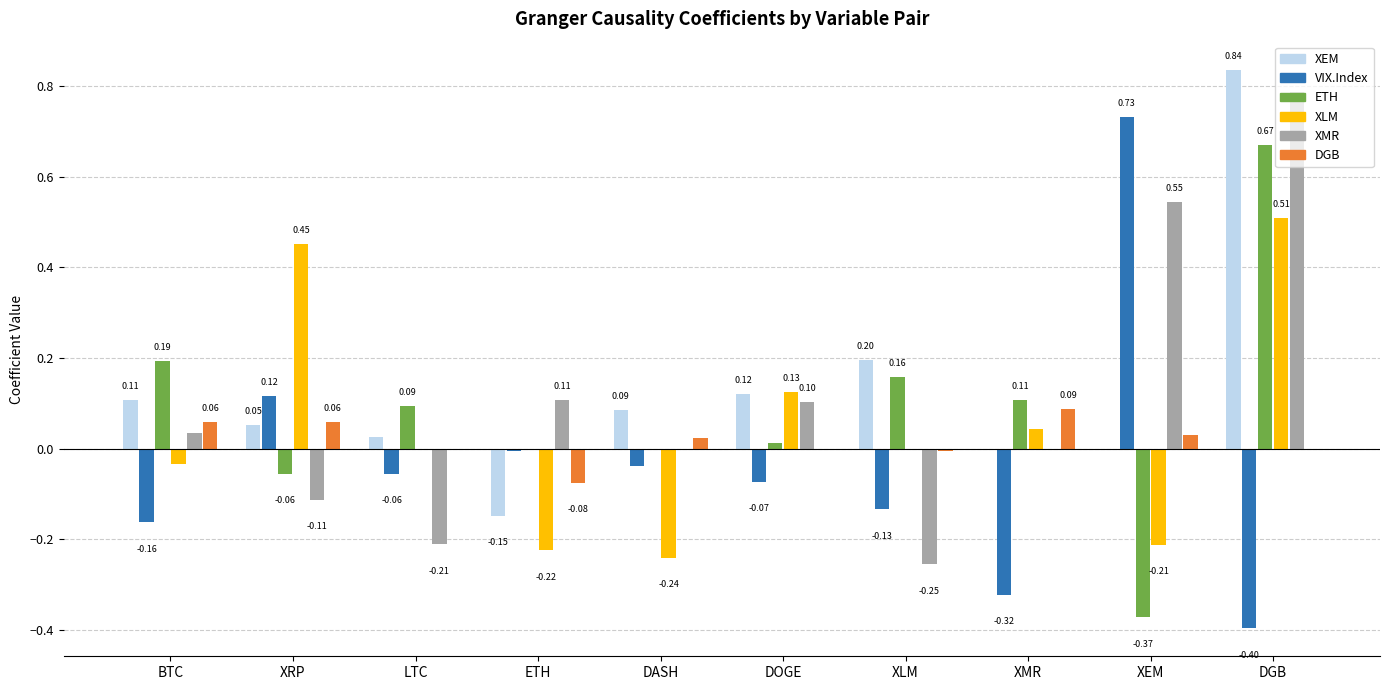

The XMR series shows 0.1 at DOGE. True or false?

True